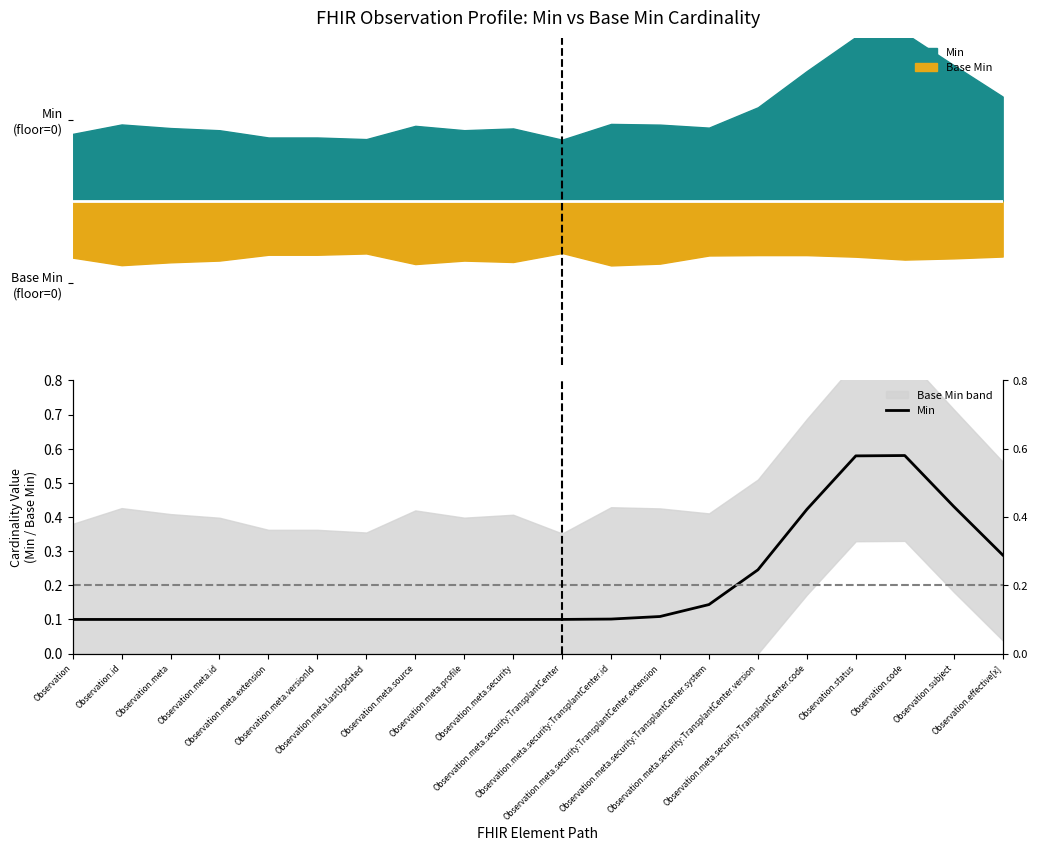

What is the label of the 17th point from the left?

Observation.status